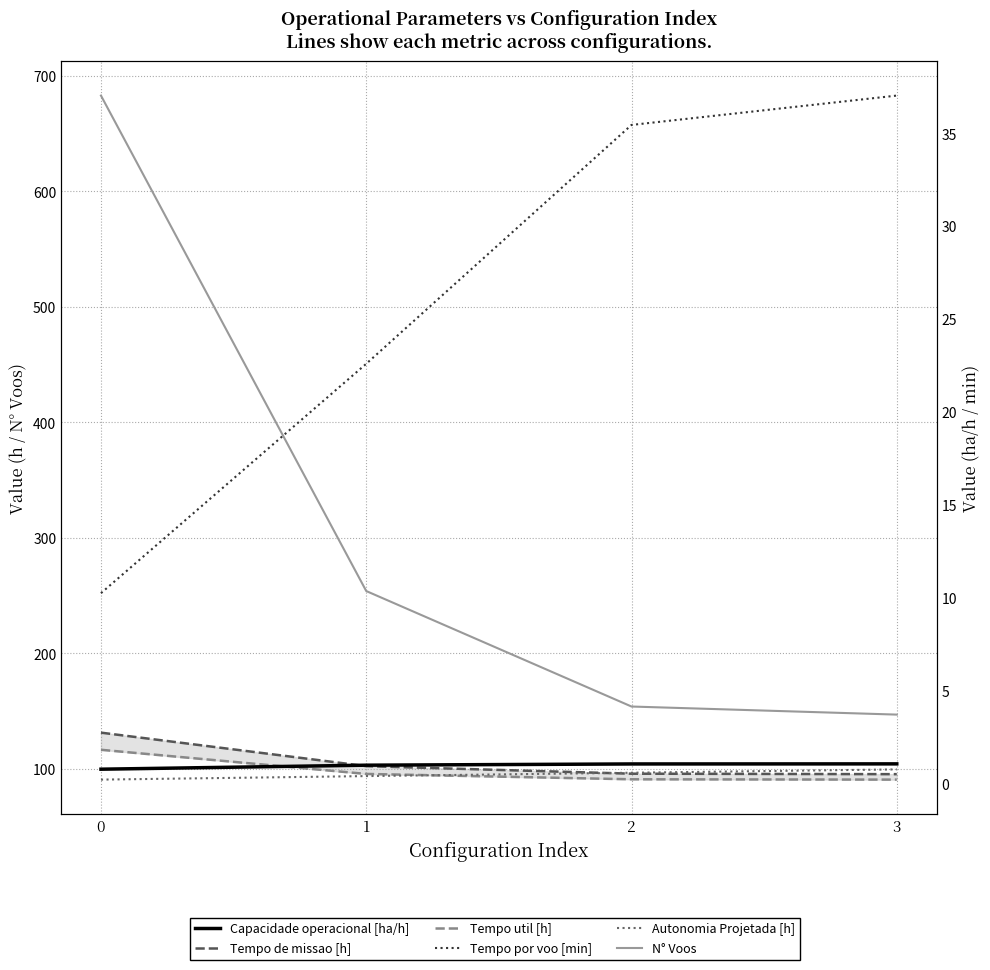

True or false: Capacidade operacional [ha/h] has more than 2 points higher than both neighbors.

False